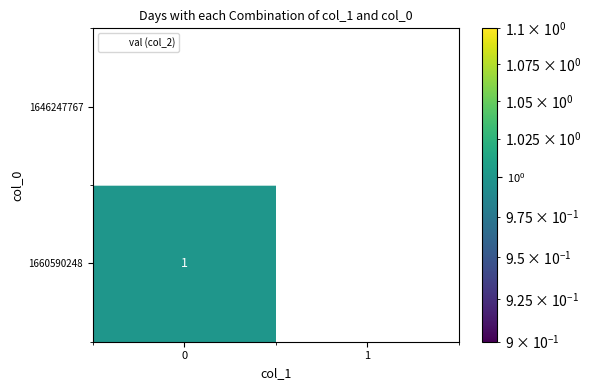

True or false: 1660590248 has a value of 0.5 at 0.

False